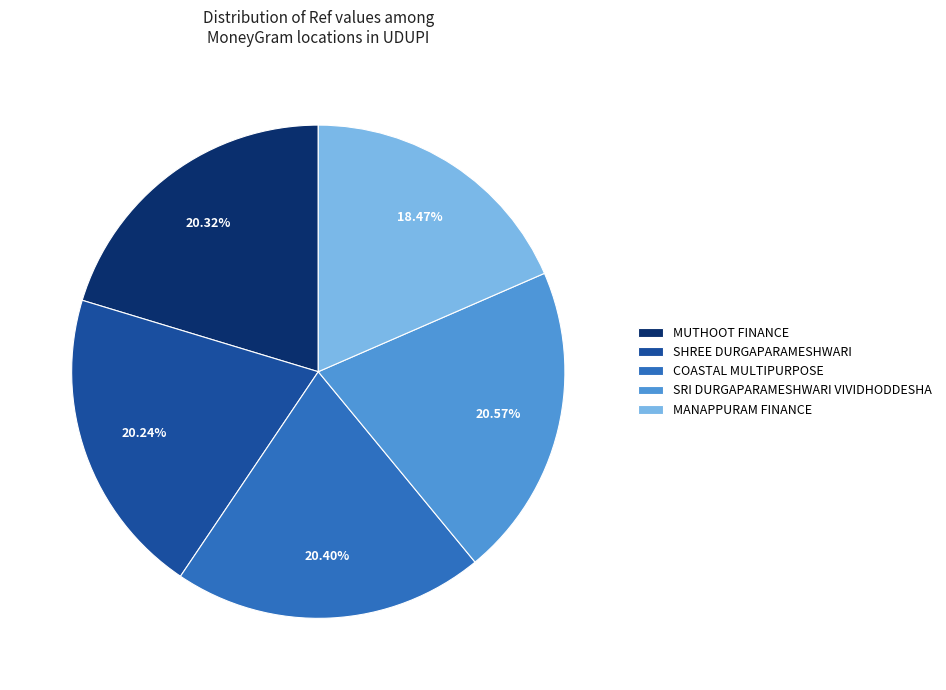

Combined, do MANAPPURAM FINANCE and COASTAL MULTIPURPOSE account for over 50%?

No